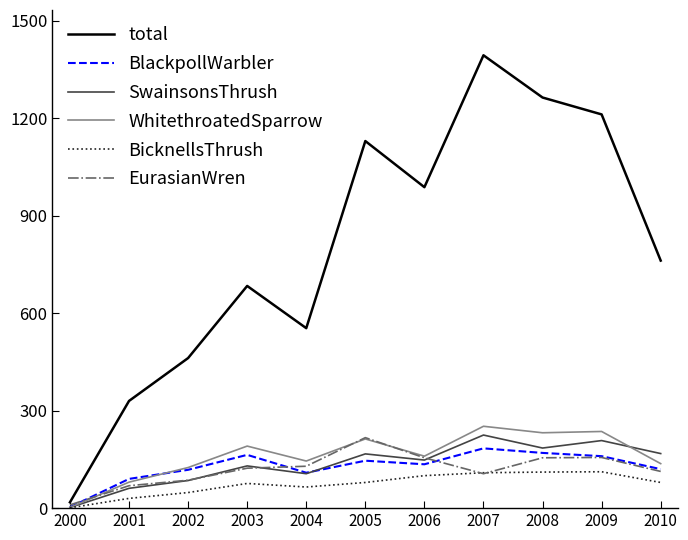

Is it true that EurasianWren equals 69 at 2001?

True